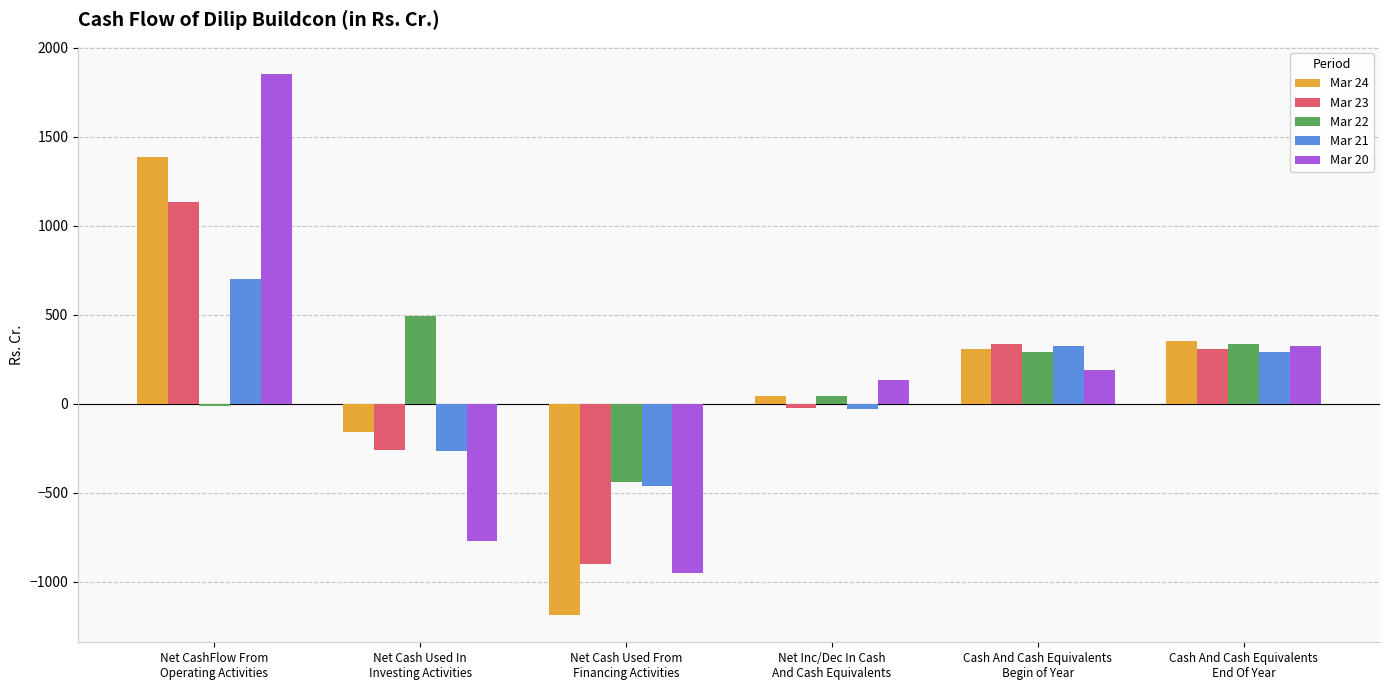

The Mar 24 series shows -1188.8 at Net Cash Used From
Financing Activities. True or false?

True